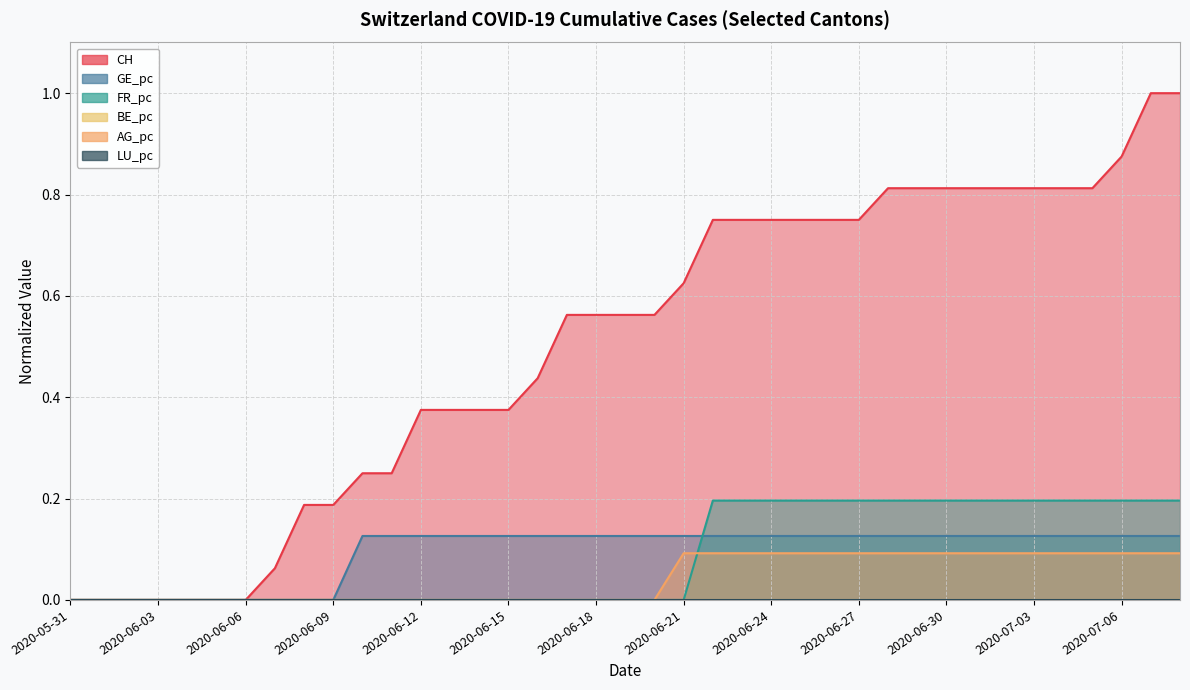

At which label is AG_pc closest to 0?

2020-05-31